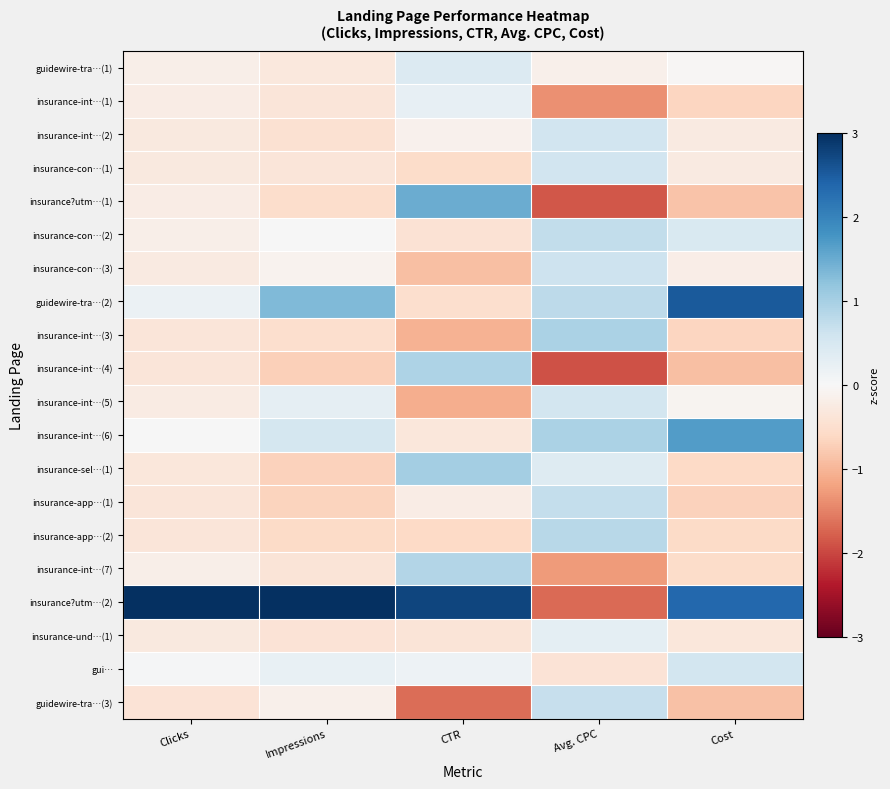

Reading right to left, list all the values displayed in this chart.

guidewire-tra…(1): Cost=-0.0	Avg. CPC=-0.1	CTR=0.4	Impressions=-0.3	Clicks=-0.2
insurance-int…(1): Cost=-0.7	Avg. CPC=-1.4	CTR=0.2	Impressions=-0.4	Clicks=-0.2
insurance-int…(2): Cost=-0.3	Avg. CPC=0.6	CTR=-0.1	Impressions=-0.5	Clicks=-0.3
insurance-con…(1): Cost=-0.3	Avg. CPC=0.6	CTR=-0.5	Impressions=-0.4	Clicks=-0.3
insurance?utm…(1): Cost=-0.8	Avg. CPC=-1.9	CTR=1.5	Impressions=-0.5	Clicks=-0.2
insurance-con…(2): Cost=0.4	Avg. CPC=0.7	CTR=-0.4	Impressions=0.0	Clicks=-0.2
insurance-con…(3): Cost=-0.2	Avg. CPC=0.6	CTR=-0.9	Impressions=-0.1	Clicks=-0.3
guidewire-tra…(2): Cost=2.5	Avg. CPC=0.8	CTR=-0.5	Impressions=1.3	Clicks=0.2
insurance-int…(3): Cost=-0.6	Avg. CPC=0.9	CTR=-1.0	Impressions=-0.5	Clicks=-0.4
insurance-int…(4): Cost=-0.9	Avg. CPC=-1.9	CTR=0.9	Impressions=-0.7	Clicks=-0.4
insurance-int…(5): Cost=-0.1	Avg. CPC=0.5	CTR=-1.1	Impressions=0.3	Clicks=-0.3
insurance-int…(6): Cost=1.7	Avg. CPC=1.0	CTR=-0.3	Impressions=0.5	Clicks=0.0
insurance-sel…(1): Cost=-0.6	Avg. CPC=0.4	CTR=1.0	Impressions=-0.7	Clicks=-0.3
insurance-app…(1): Cost=-0.7	Avg. CPC=0.7	CTR=-0.2	Impressions=-0.7	Clicks=-0.4
insurance-app…(2): Cost=-0.6	Avg. CPC=0.8	CTR=-0.6	Impressions=-0.6	Clicks=-0.4
insurance-int…(7): Cost=-0.5	Avg. CPC=-1.3	CTR=0.9	Impressions=-0.4	Clicks=-0.2
insurance?utm…(2): Cost=2.3	Avg. CPC=-1.7	CTR=2.7	Impressions=3.8	Clicks=4.3
insurance-und…(1): Cost=-0.3	Avg. CPC=0.3	CTR=-0.4	Impressions=-0.4	Clicks=-0.3
gui…: Cost=0.6	Avg. CPC=-0.4	CTR=0.2	Impressions=0.2	Clicks=0.0
guidewire-tra…(3): Cost=-0.9	Avg. CPC=0.7	CTR=-1.7	Impressions=-0.2	Clicks=-0.4